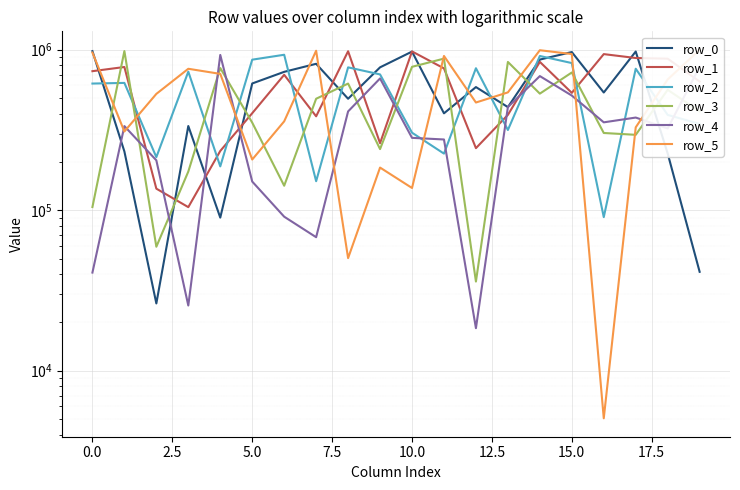

True or false: row_5 and row_3 cross at least once.

True